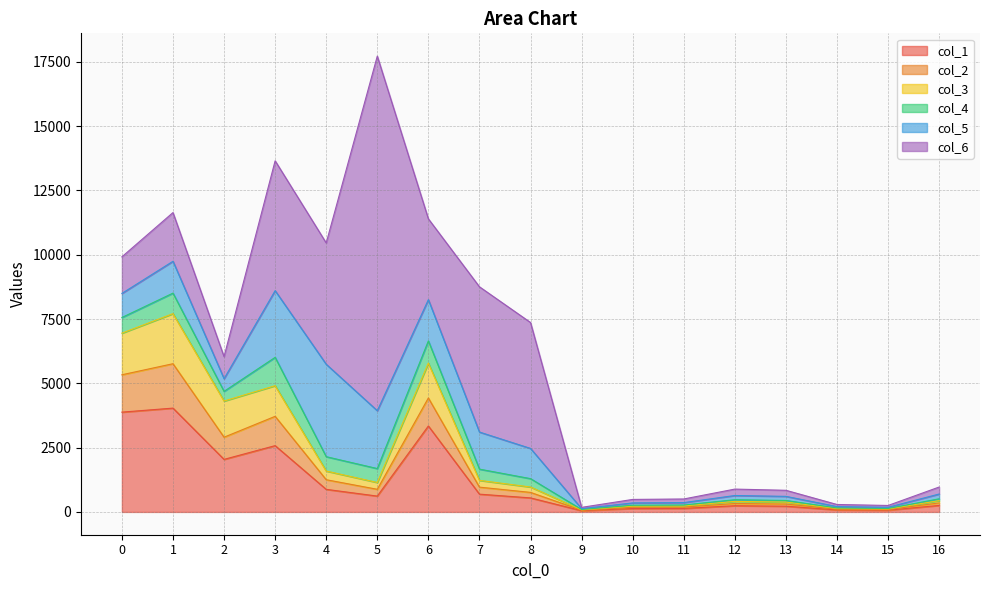

How many lines are shown in the chart?

6